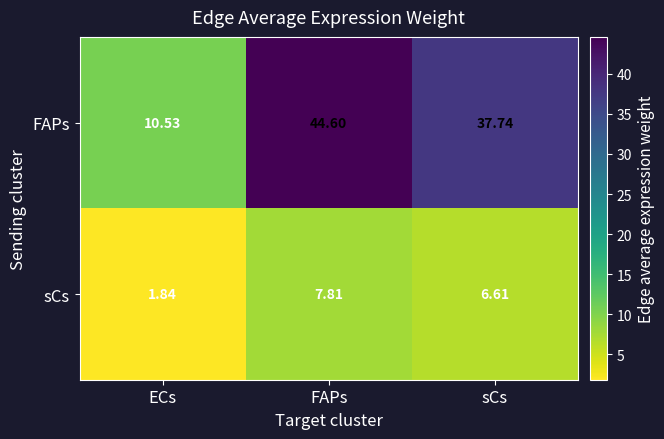

Where does the sCs series first go above 6?

FAPs